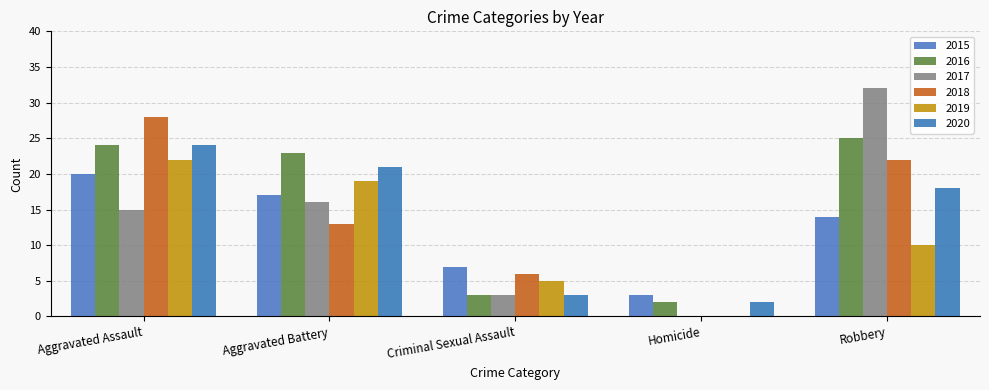

How many groups of bars are there?

5